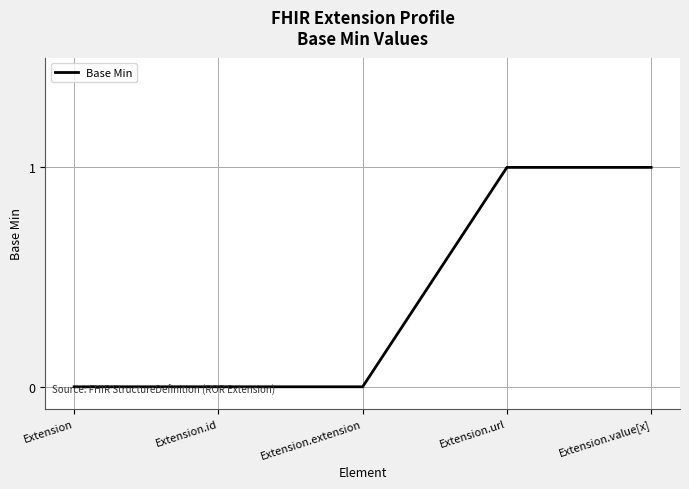

How many distinct data groups are displayed?

1